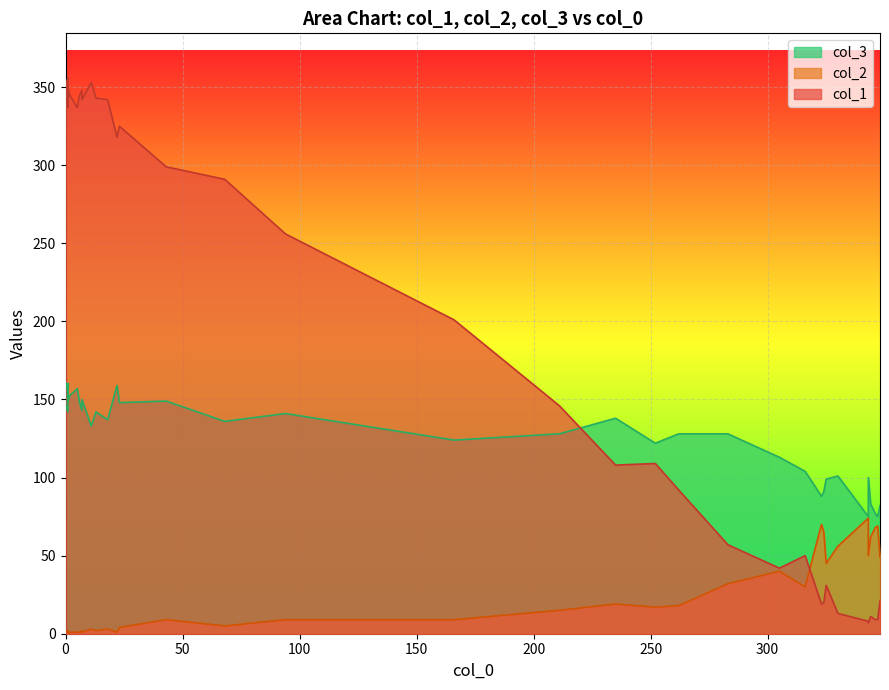

True or false: col_2 and col_1 intersect in this chart.

True